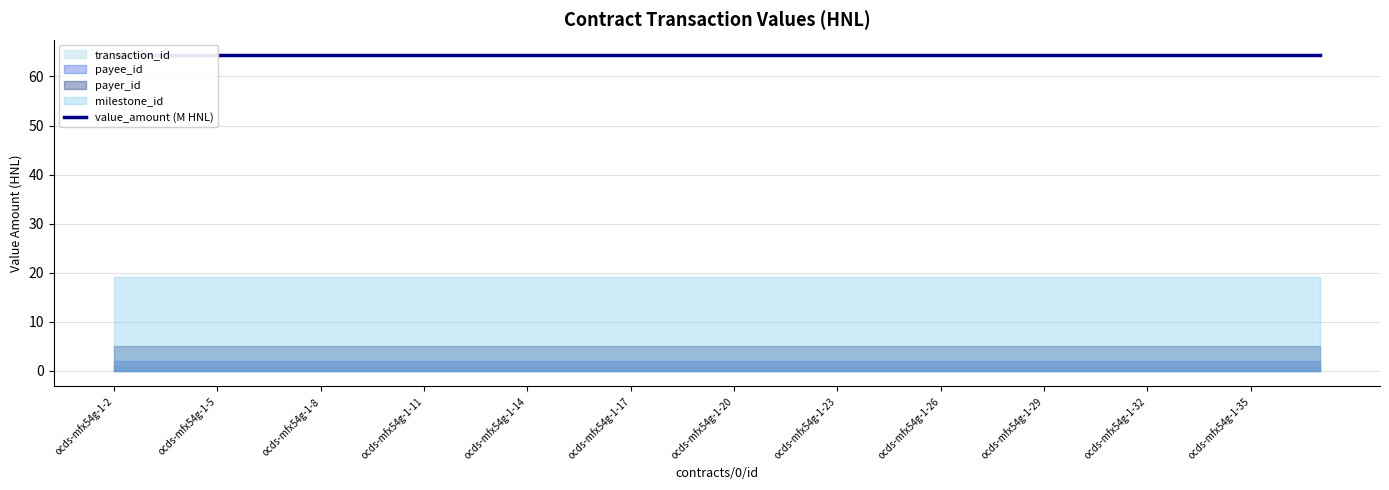

Which category has the highest value in the value_amount series?

ocds-mfx54g-1-2